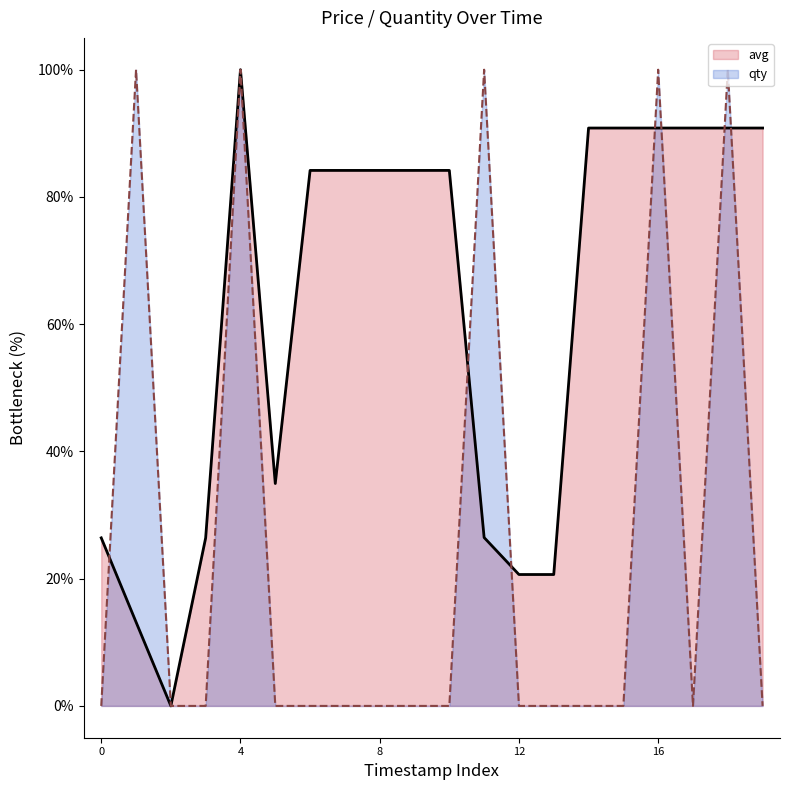

Rank the series at 15 from lowest to highest value.

qty, avg